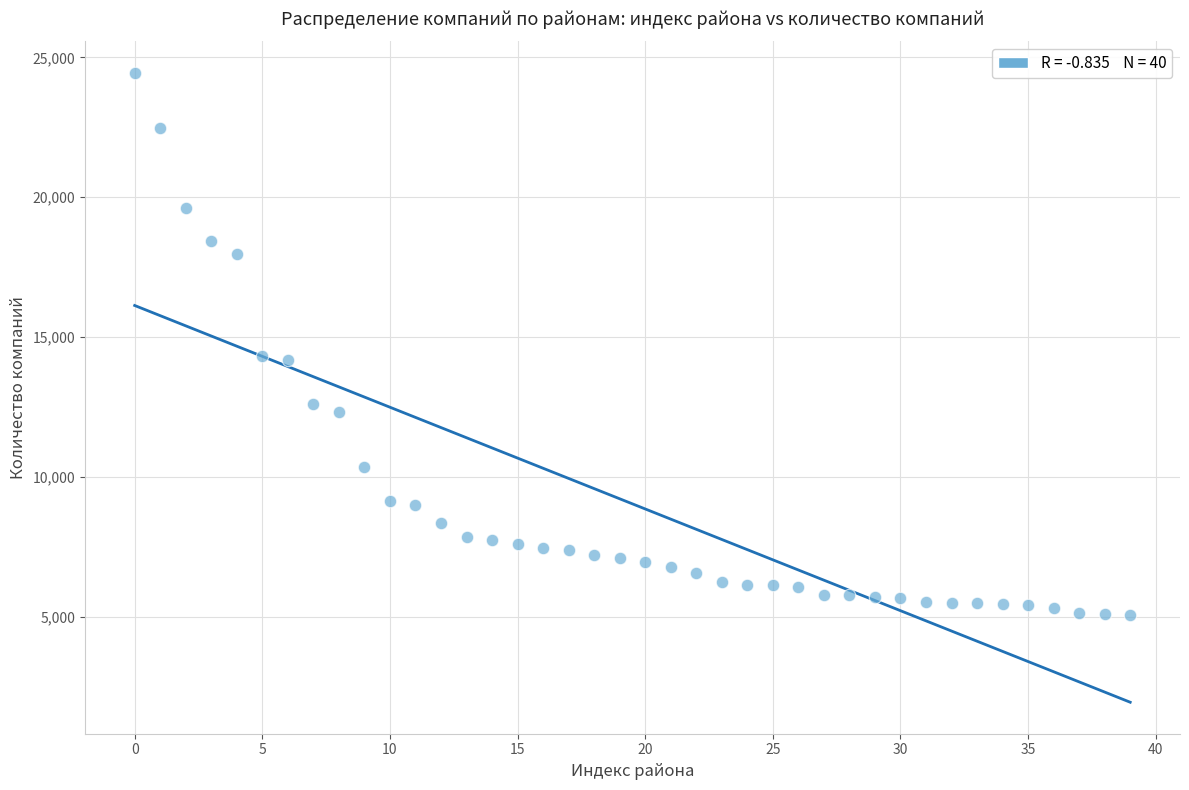

What is the range of Y values (max minus min)?

19359